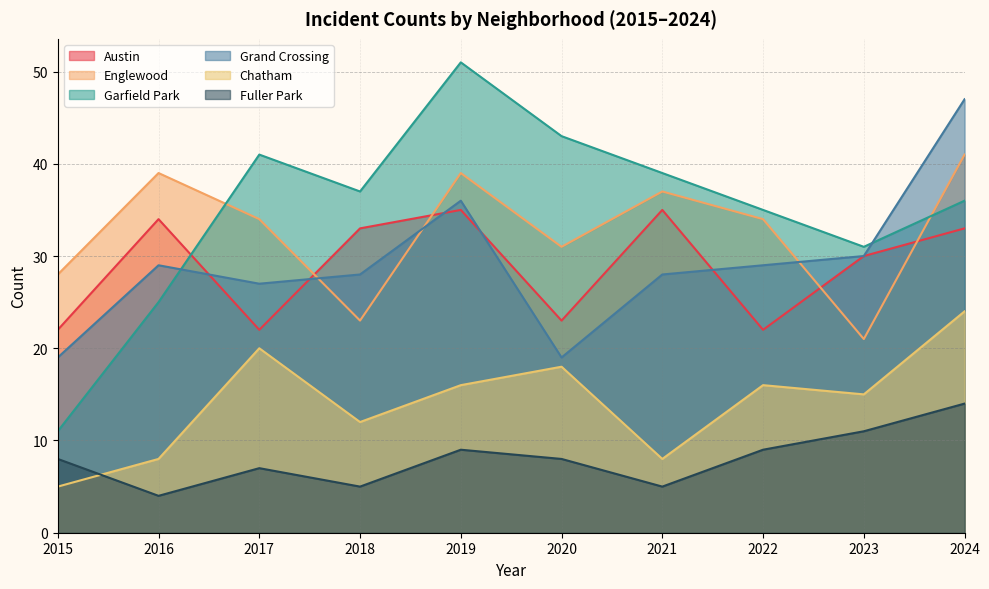

How many interior local valleys does the Garfield Park series have?

2